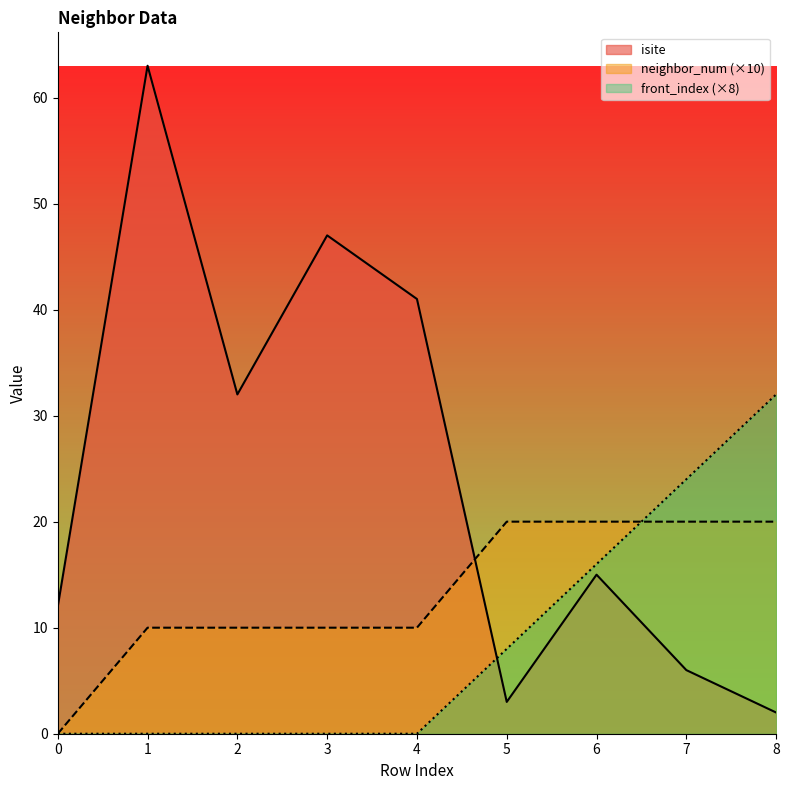

What is the difference between the highest and lowest values at 7?

18